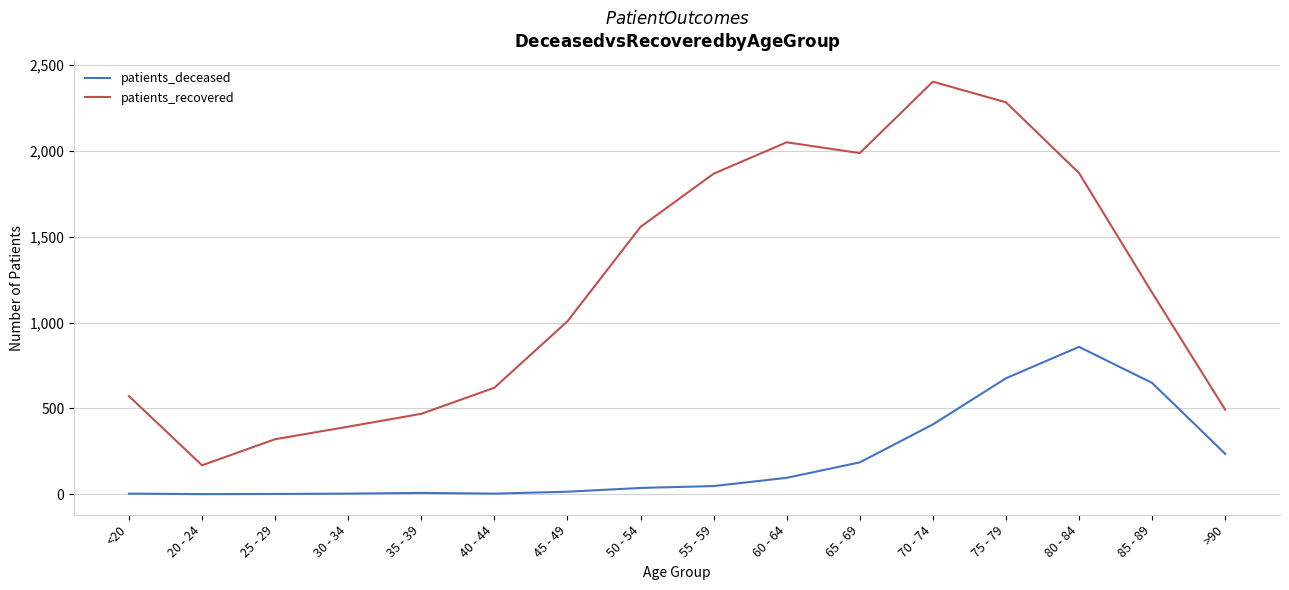

At which category does patients_recovered reach its first local valley?

20 - 24